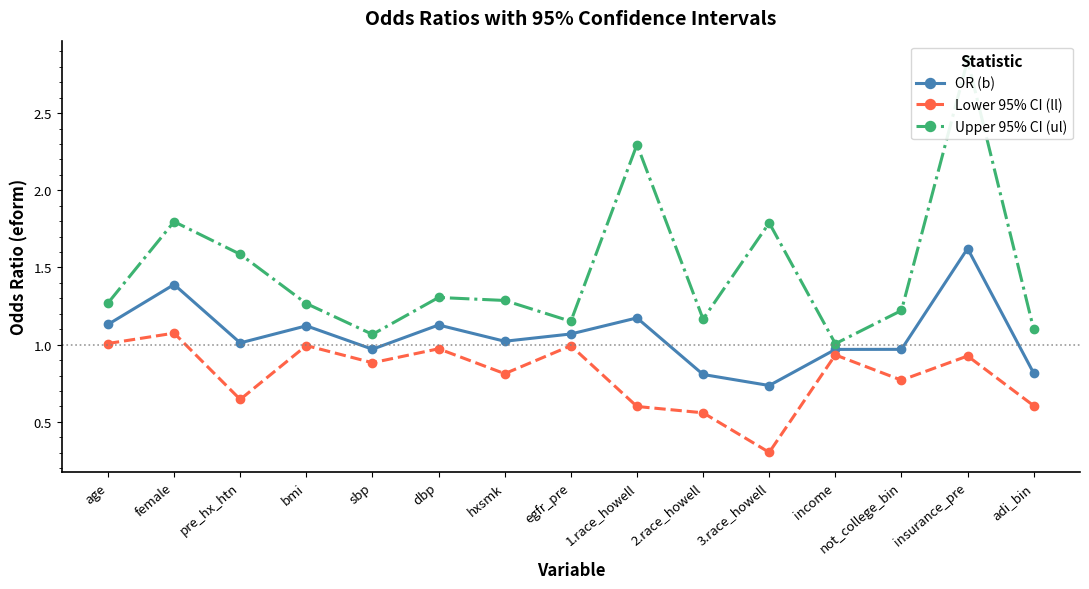

The Upper 95% CI (ul) series shows 0.7 at sbp. True or false?

False